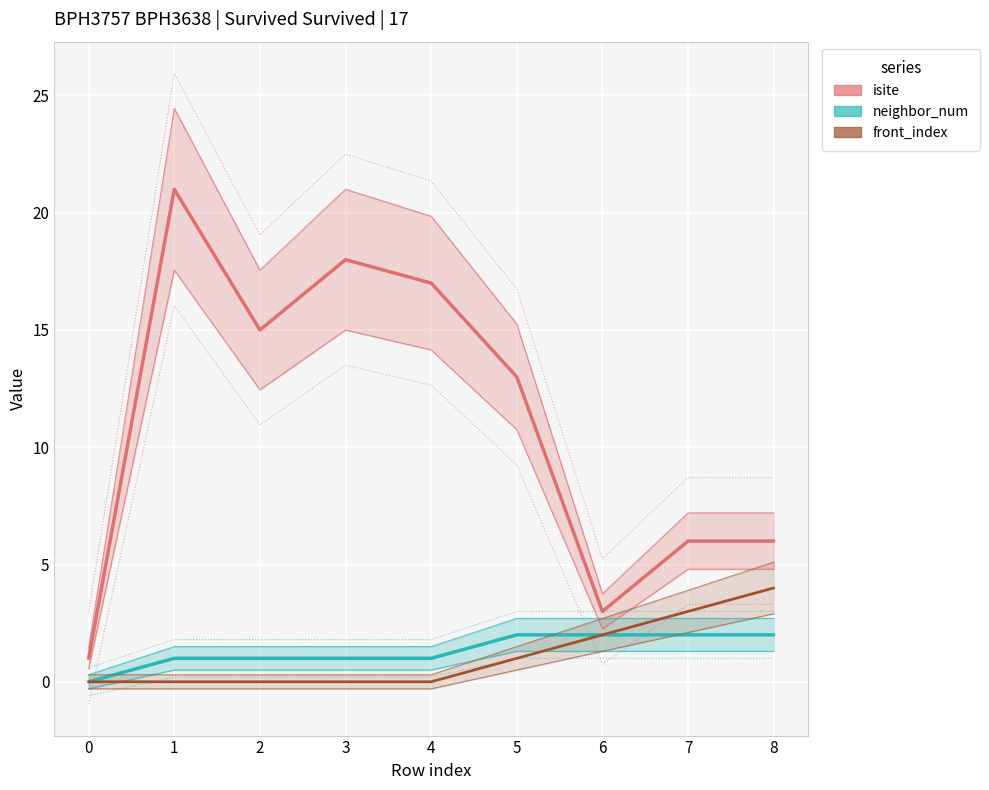

True or false: neighbor_num and front_index intersect in this chart.

False